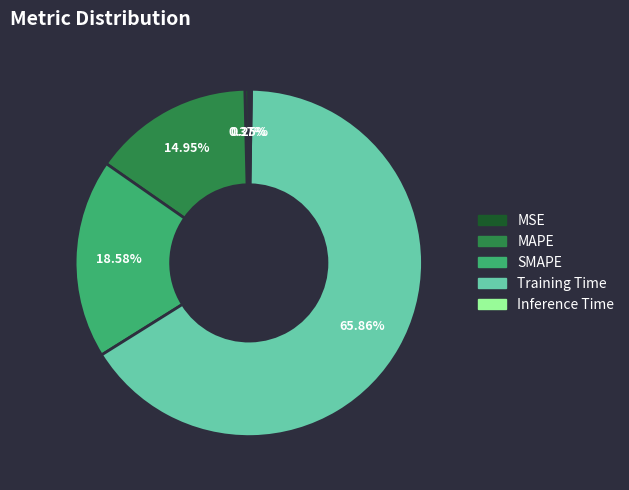

Which category accounts for the majority?

Training Time